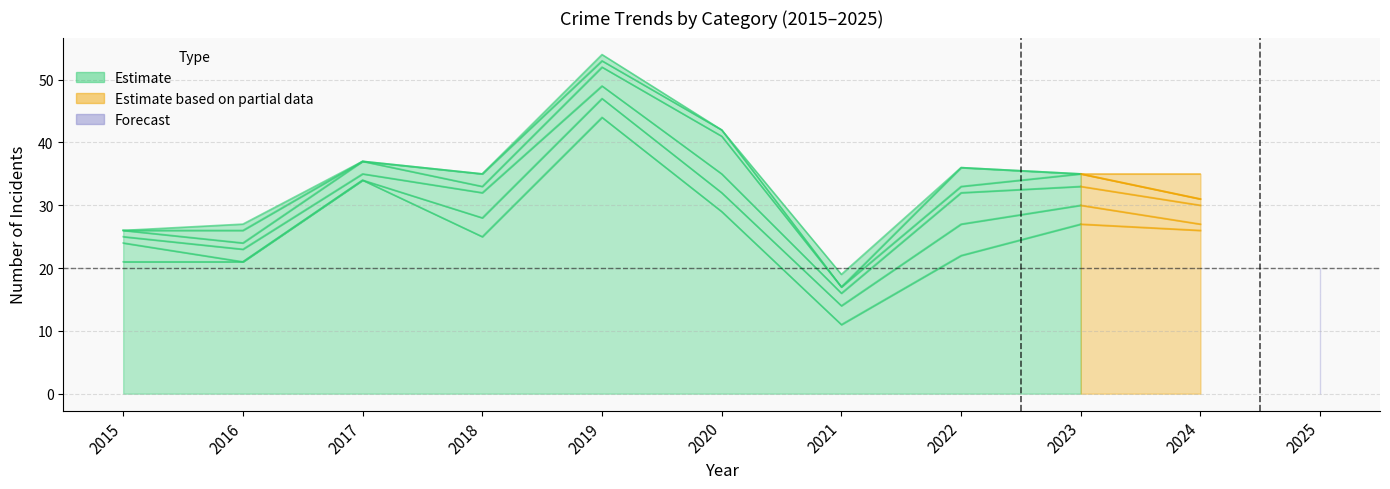

At how many categories does at least one series exceed 7?

11